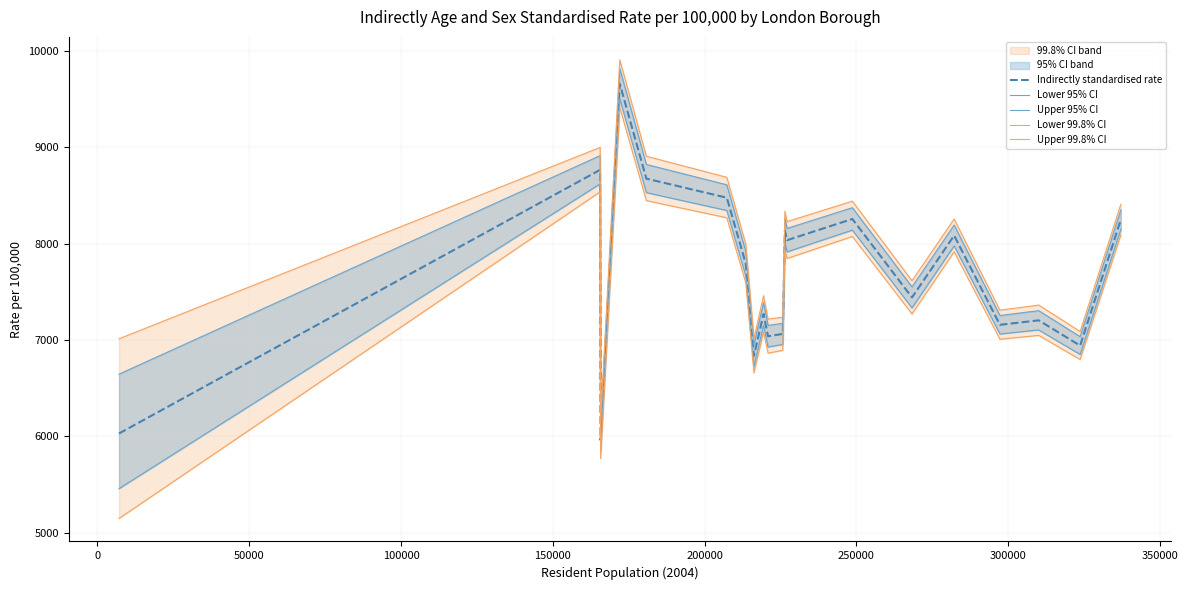

What is the minimum value for Indirectly standardised rate?

5962.9